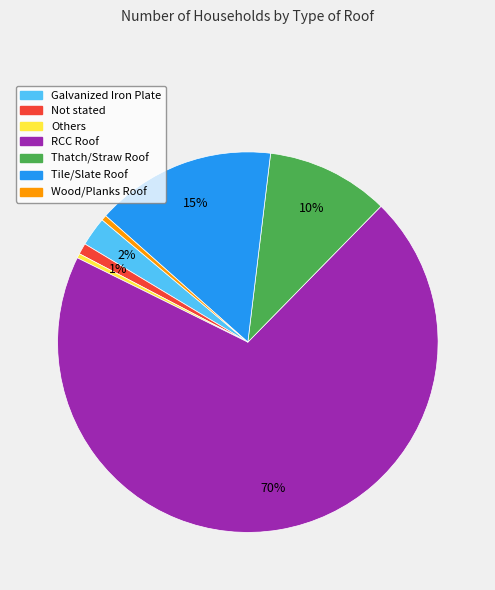

Combined, do Tile/Slate Roof and Wood/Planks Roof account for over 50%?

No